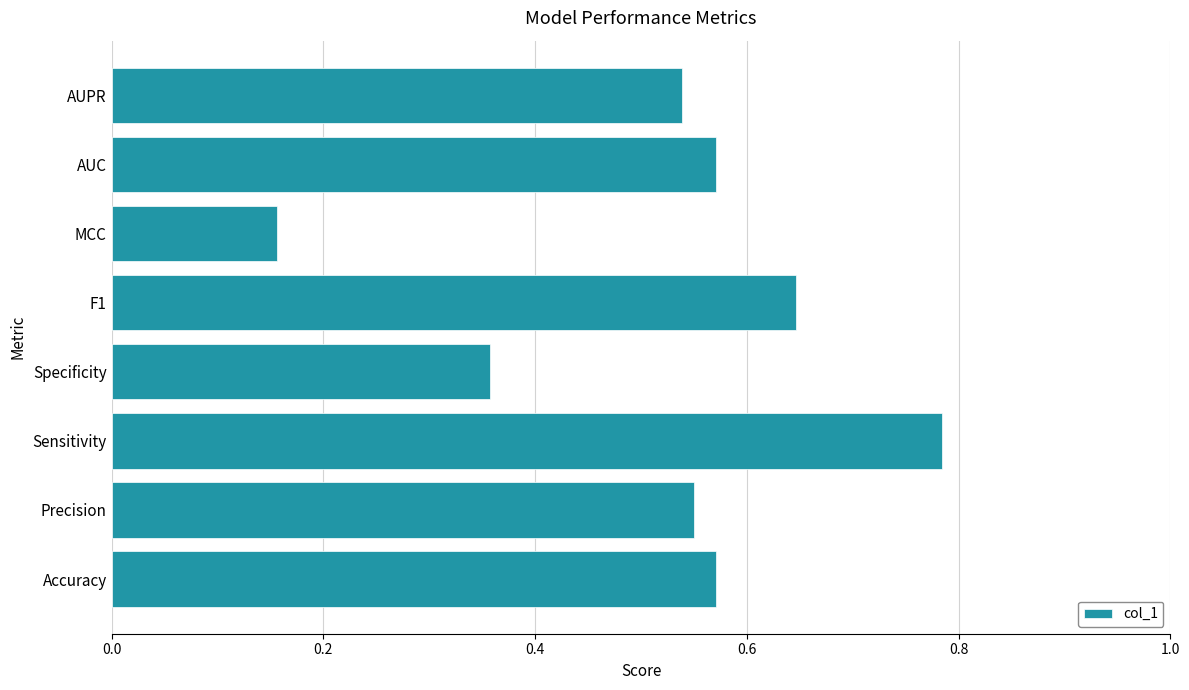

How many distinct data groups are displayed?

1